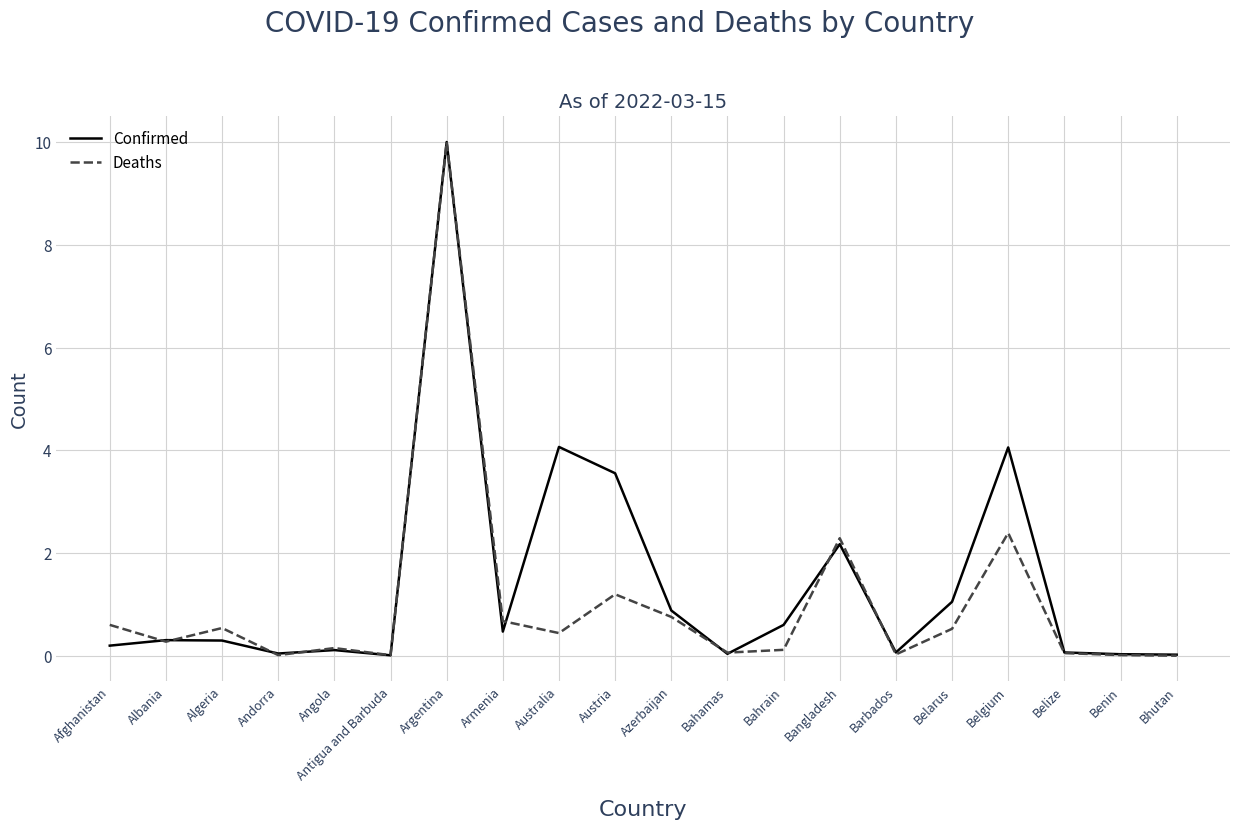

At which category does the chart reach its peak across all series?

Argentina